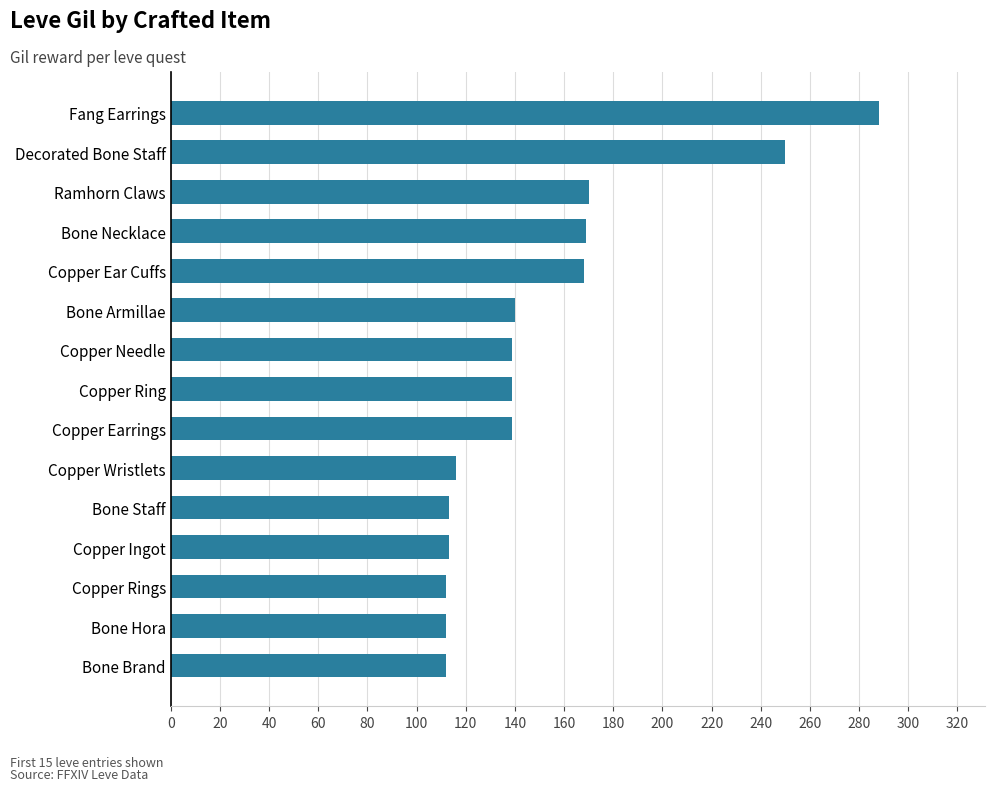

What is the maximum value shown in the chart?

288